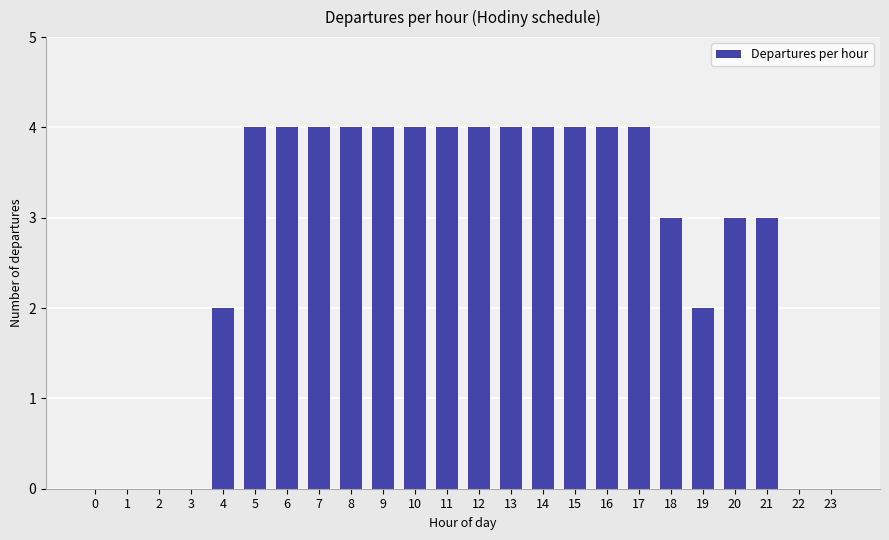

Which has a higher value, 6 or 3?

6